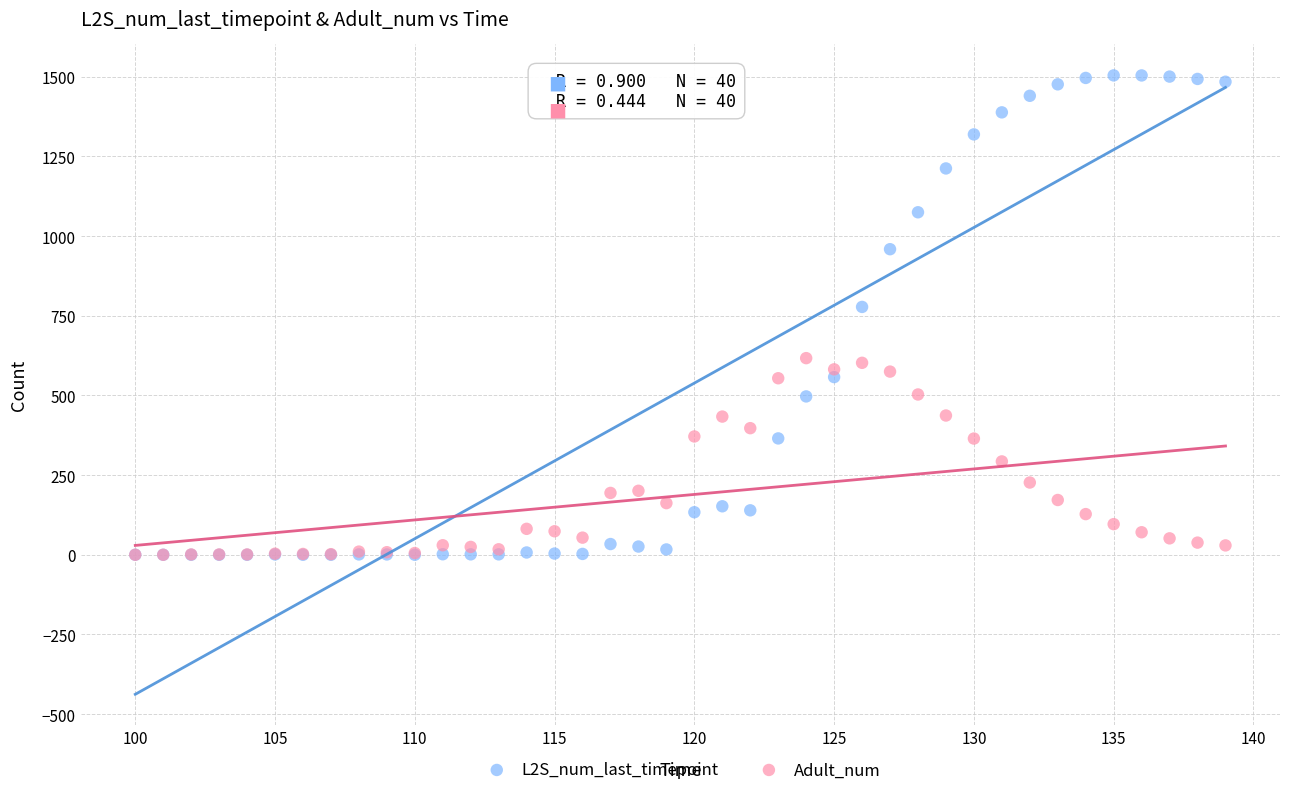

Which series has the widest spread of Y values?

L2S_num_last_timepoint